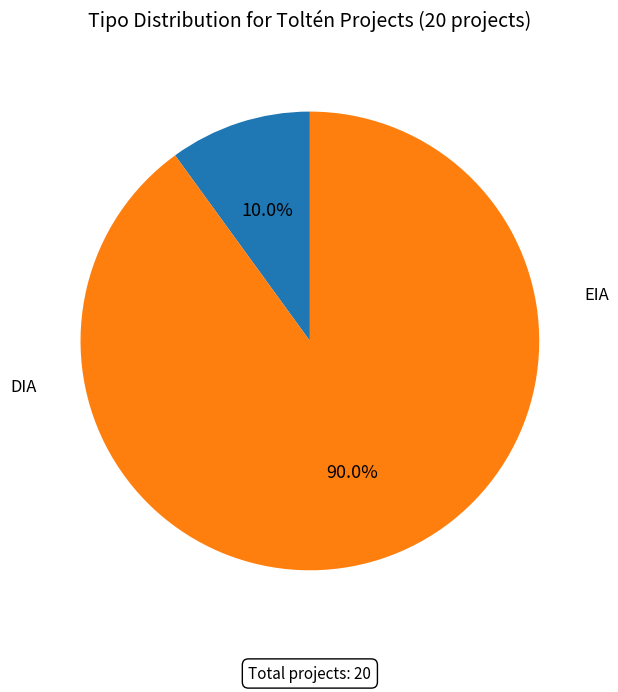

Is there any slice that represents more than half of the pie?

Yes